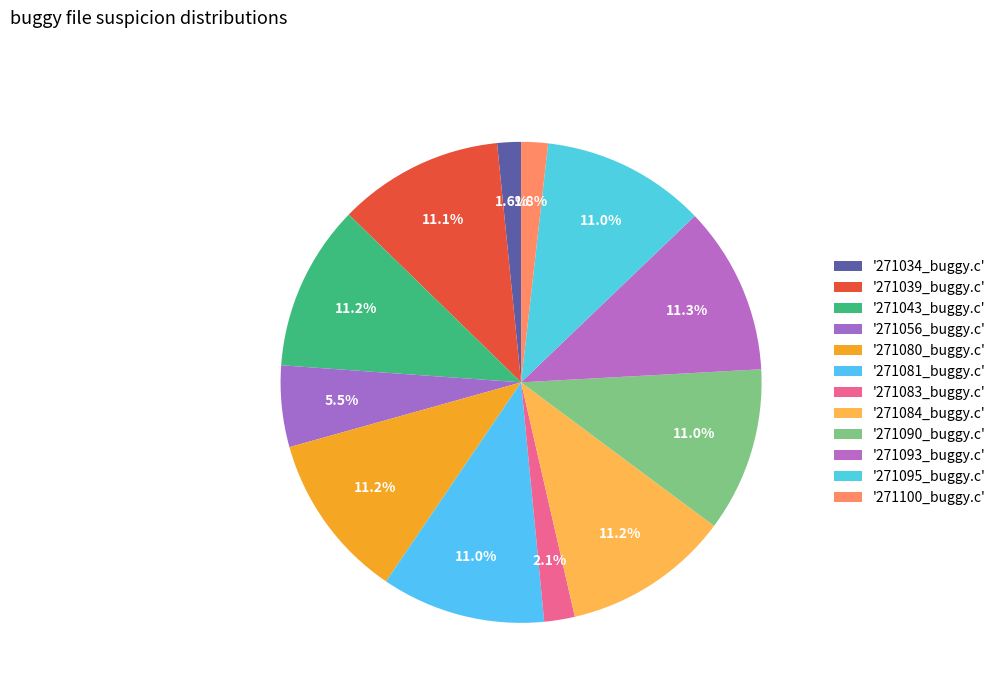

To the nearest percent, what is the difference between the largest and smallest slice percentages?

10%